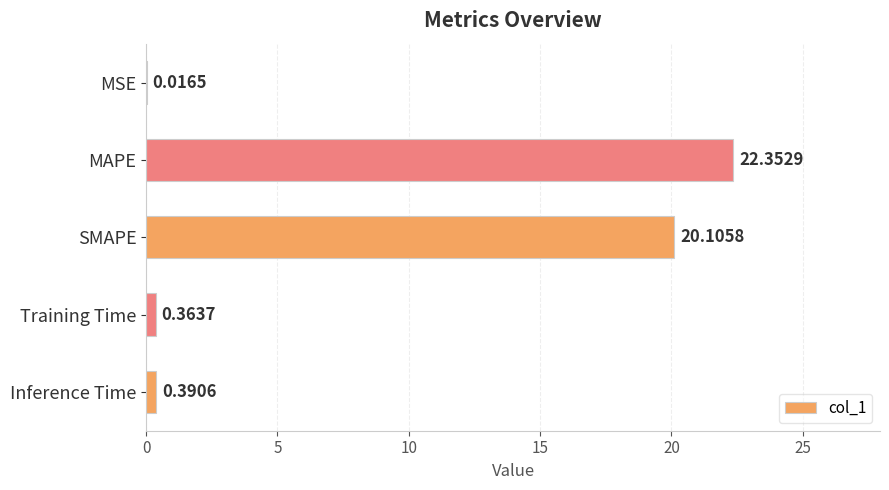

What is the change in value from SMAPE to Inference Time?

-19.7